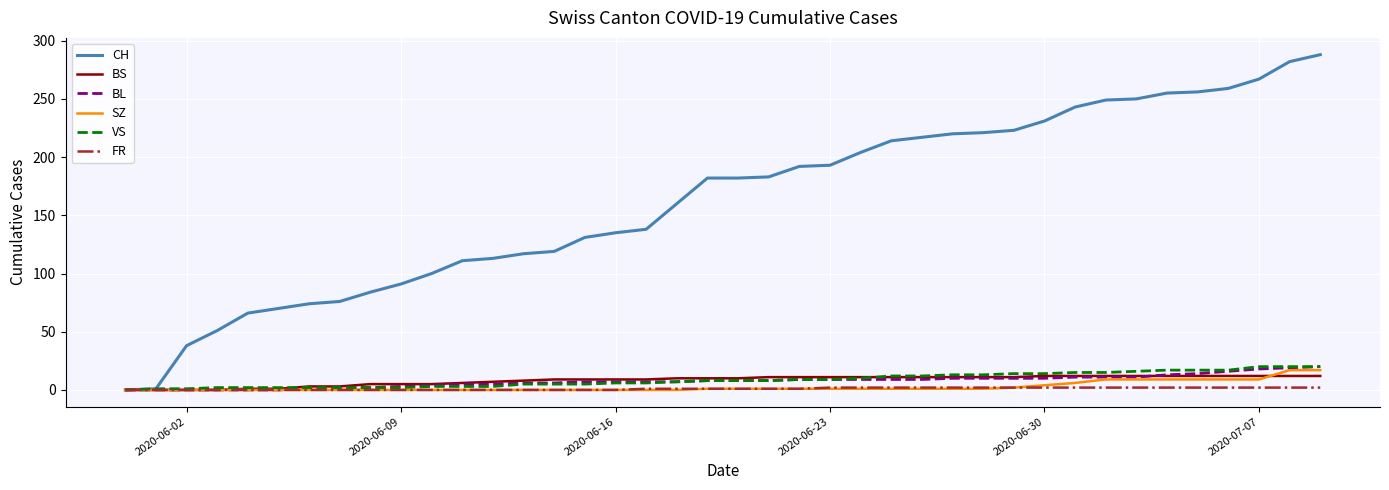

What is the sum of all SZ values?

110